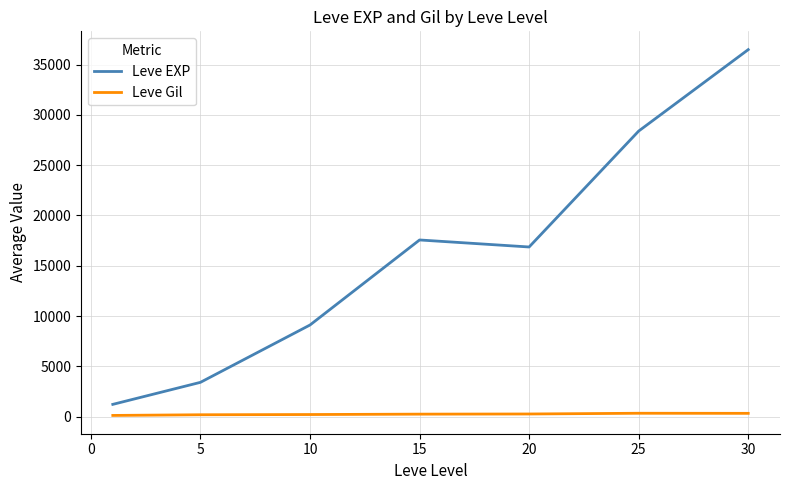

What is the highest value of the Leve EXP series?

36492.5